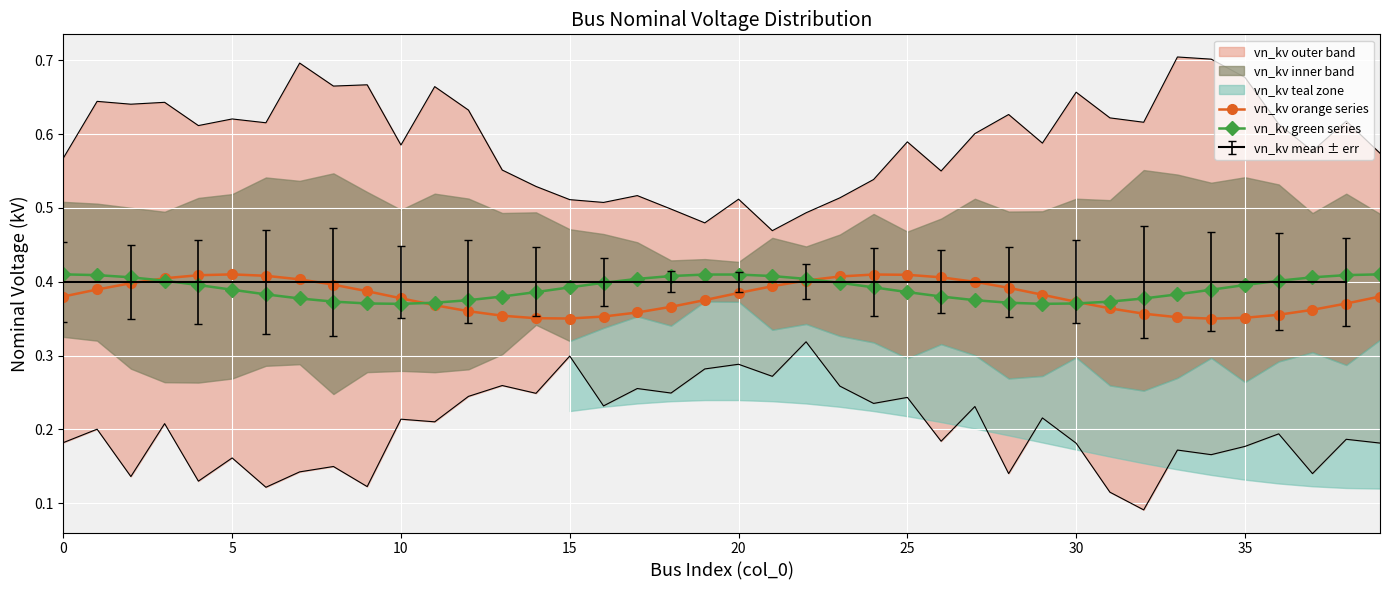

True or false: vn_kv orange series has a value of 0.1 at 38.

False